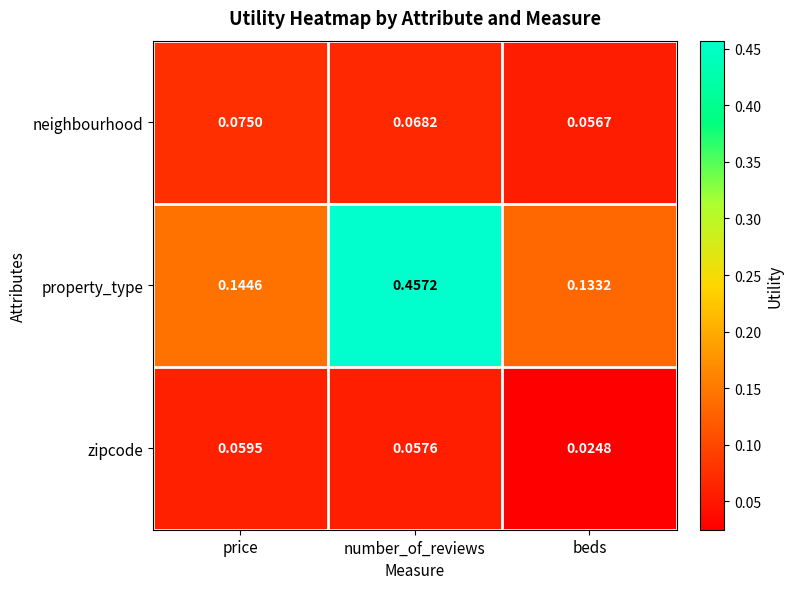

At number_of_reviews, list the series in order from largest to smallest.

property_type, neighbourhood, zipcode